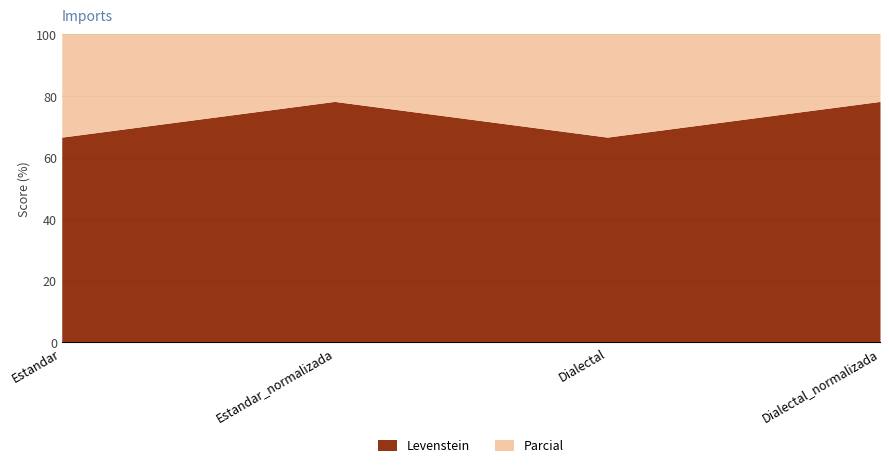

What is the sum of the Levenstein values at Estandar_normalizada and Estandar?

144.9